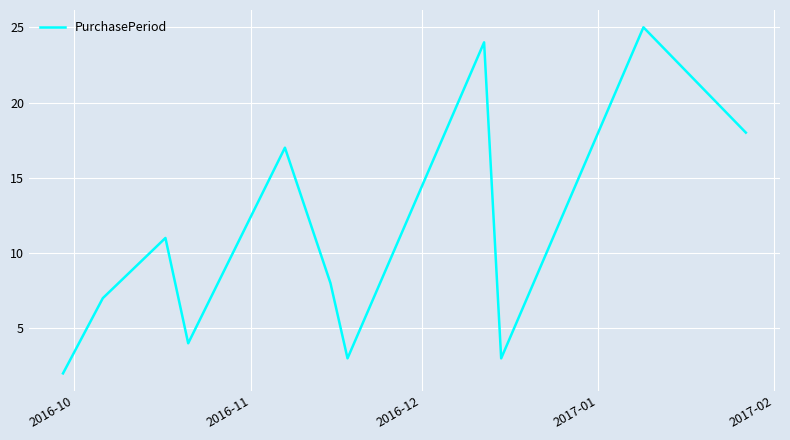

What is the difference between the maximum and minimum values?

23